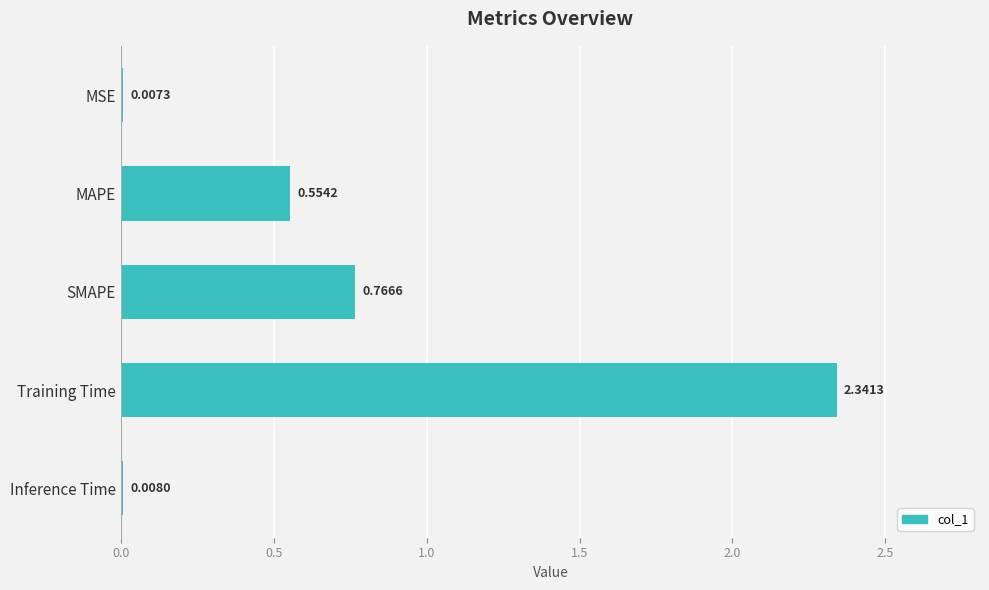

Where is the data nearest to the value 1?

SMAPE